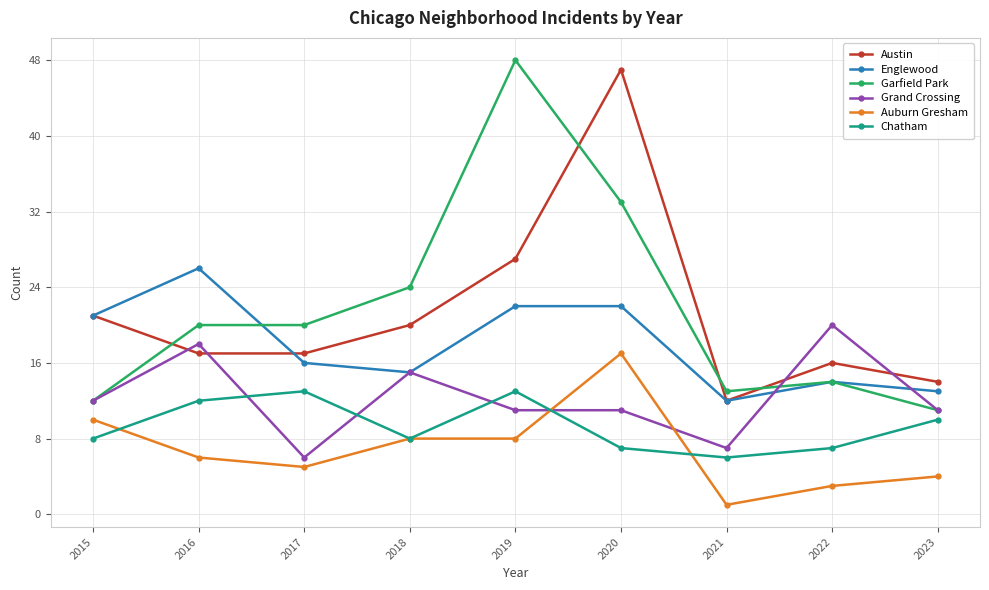

True or false: Englewood and Chatham cross at least once.

False